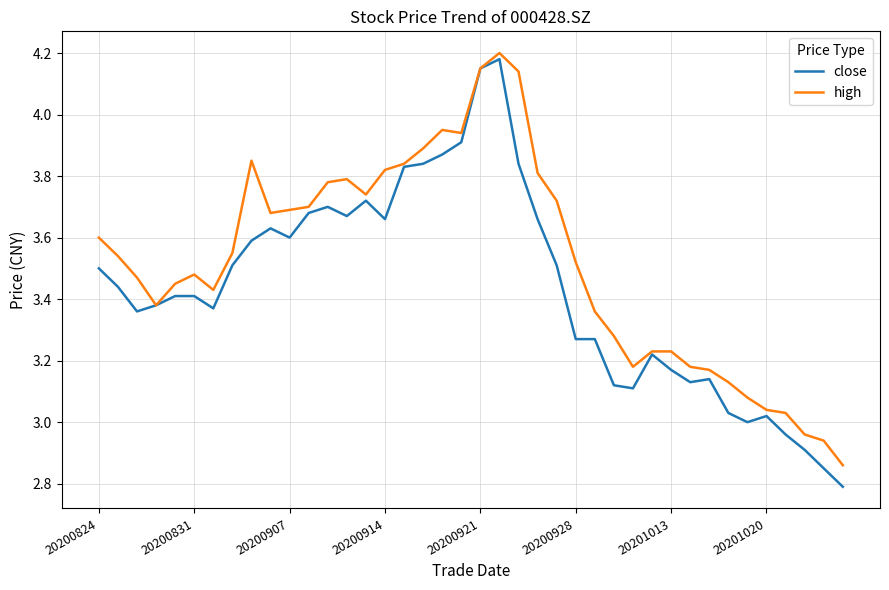

Which series has the widest spread of values?

close